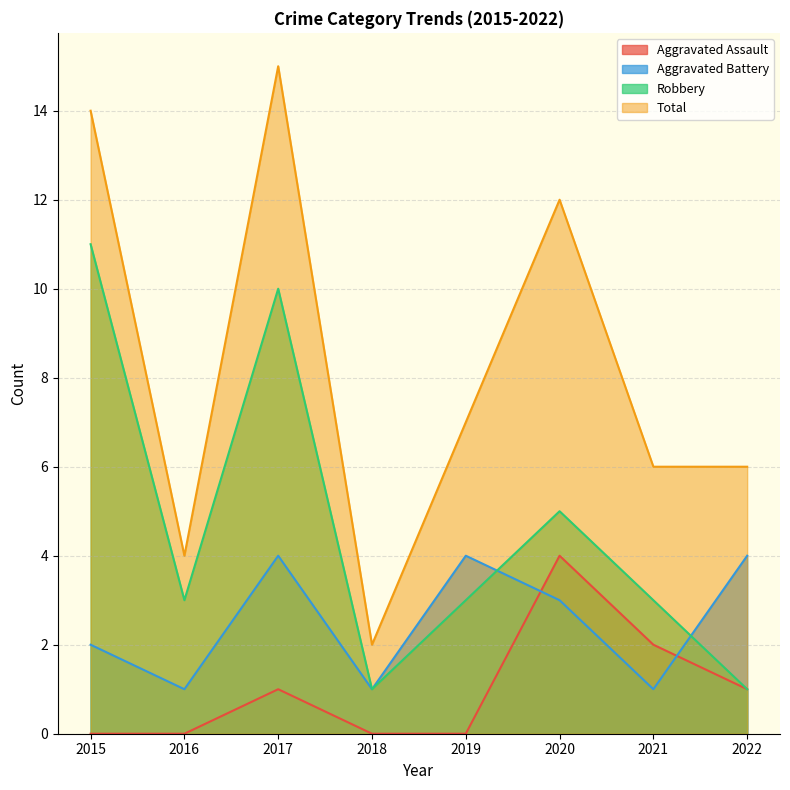

Count the Aggravated Battery values in the range 1 to 4.

8